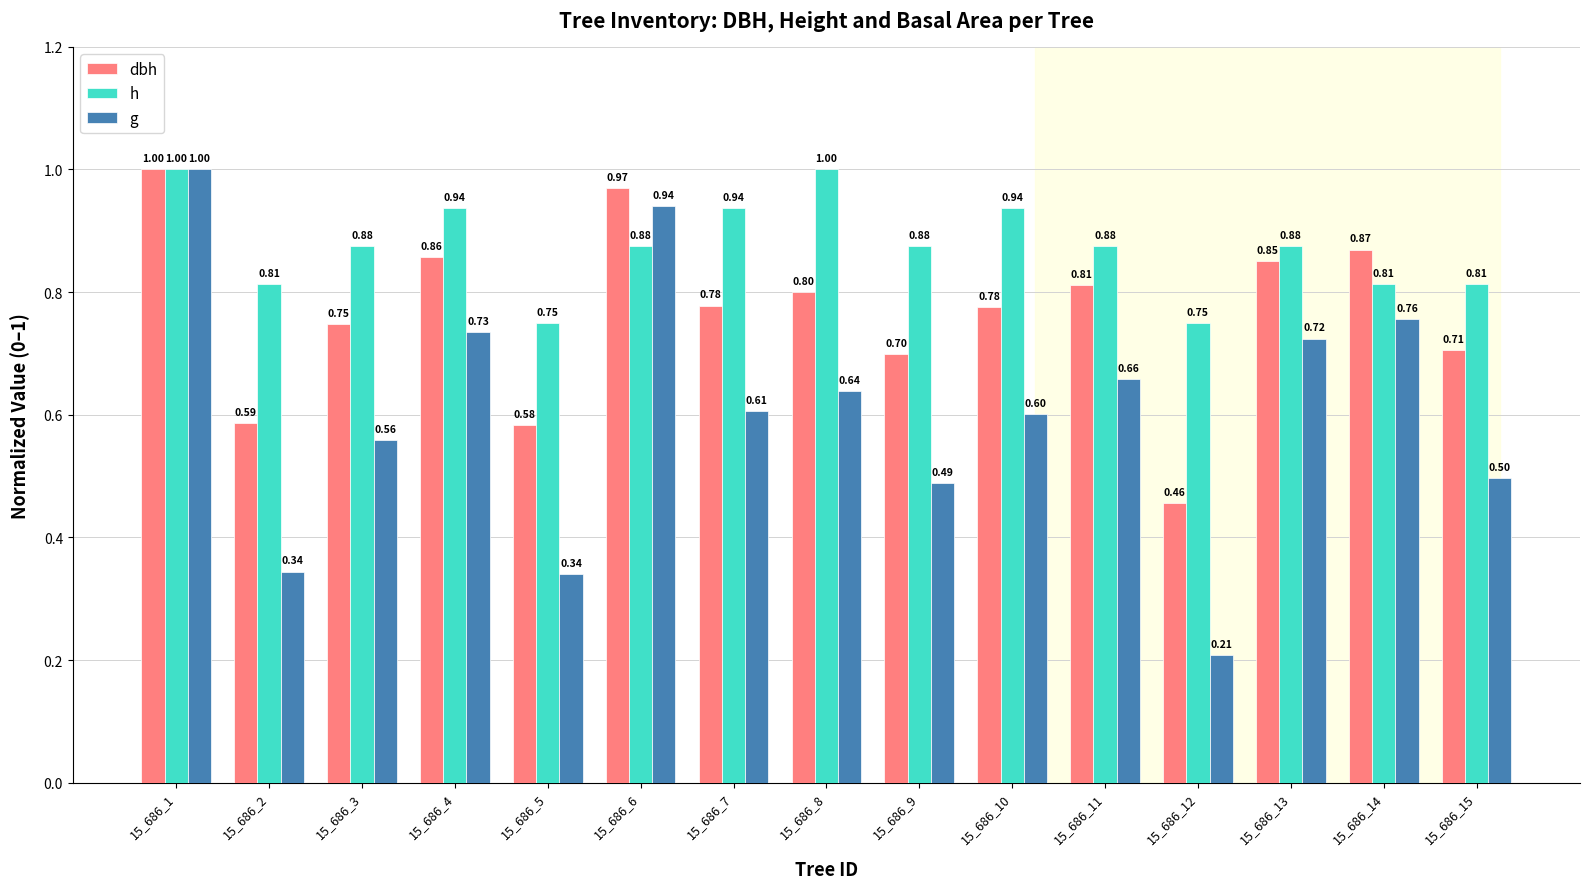

At 15_686_12, list the series in order from smallest to largest.

g, dbh, h